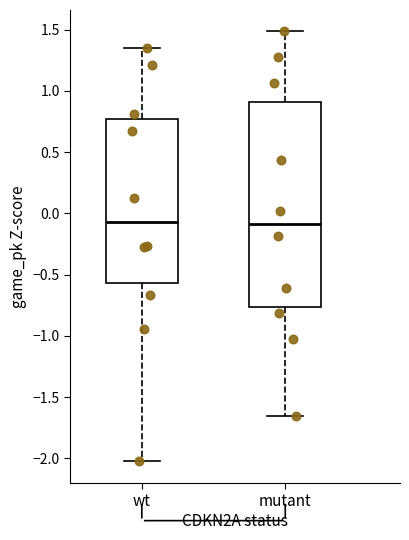

Reading left to right, read every box against the y-axis: the position of its median line, the range the box covers, and the ends of its whiskers. The values are not printed on the chart, so give them approximately, as read against the axis.

wt: median -0.05, box -0.55 to 0.75, whiskers -2.00 to 1.35
mutant: median -0.10, box -0.75 to 0.90, whiskers -1.65 to 1.50